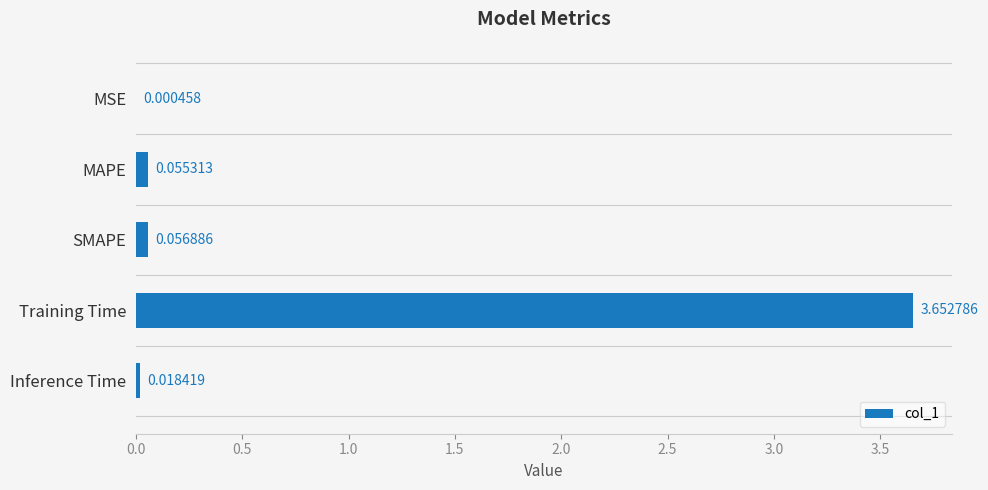

What is the average value?

0.8